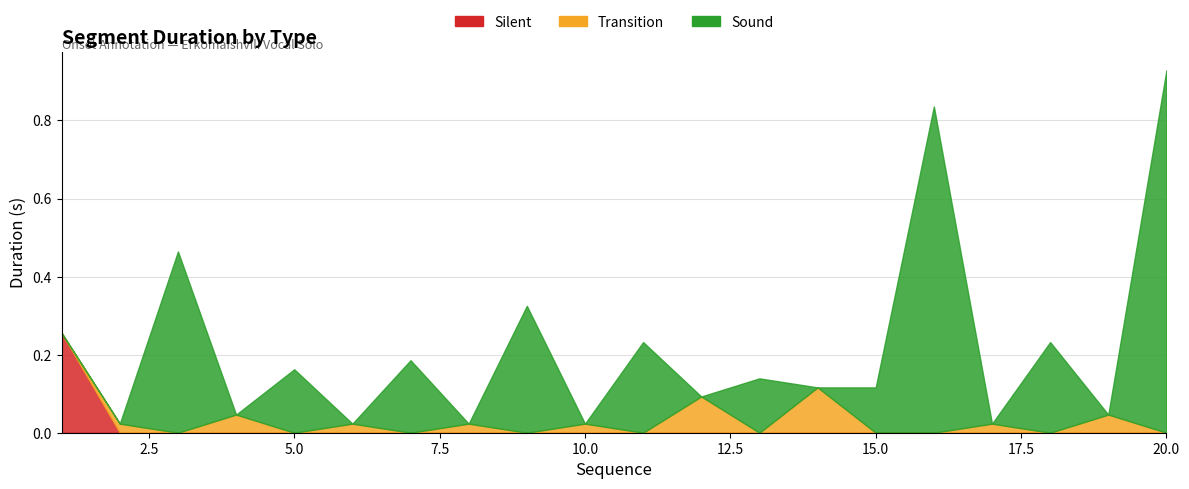

What is the maximum value for Sound?

0.9